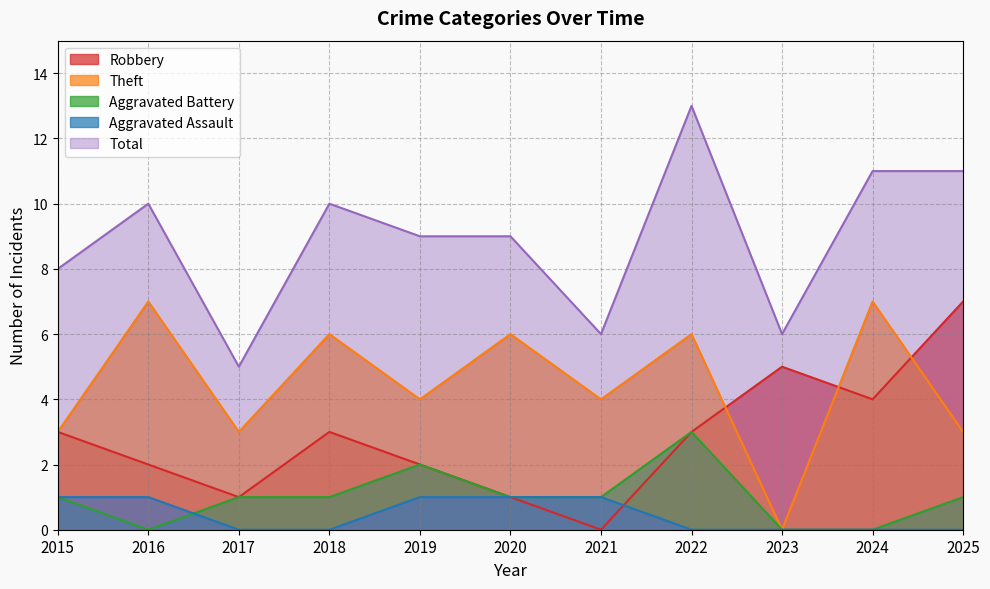

Between 2020 and 2024, which series saw the biggest shift?

Robbery